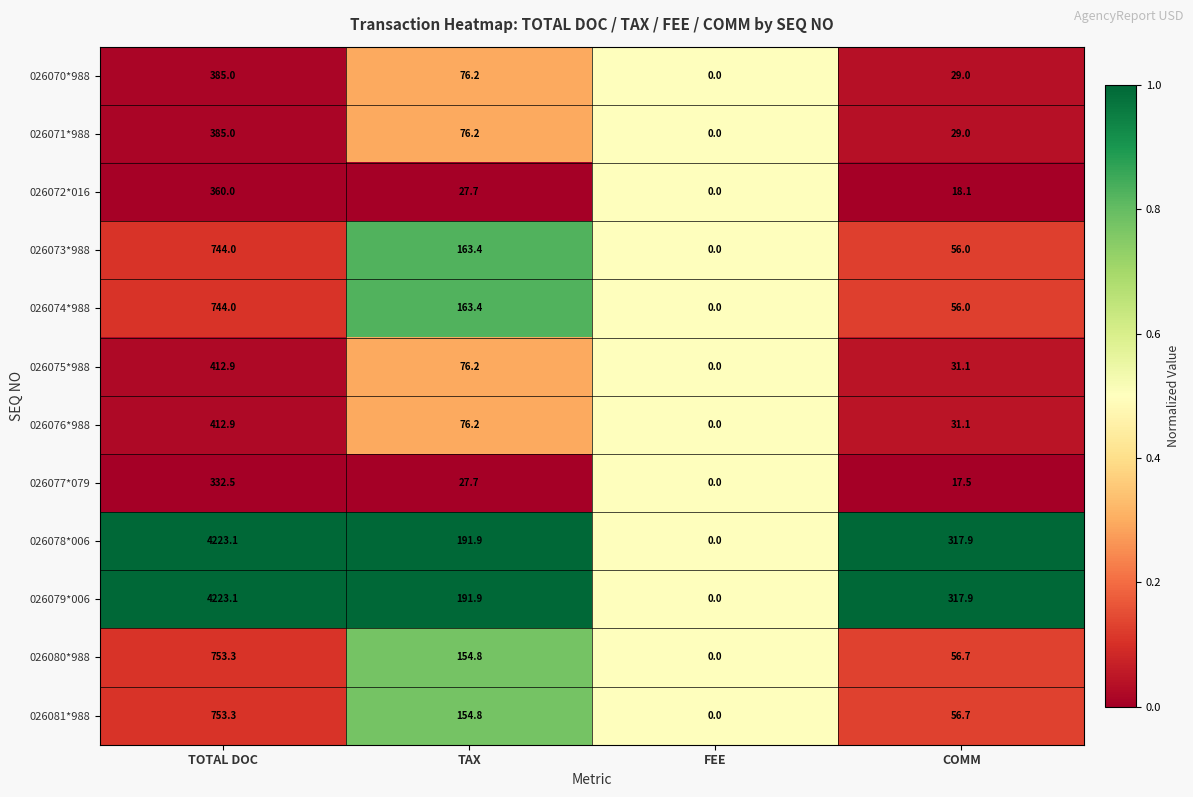

What is the difference between the maximum and minimum values in the 026080*988 series?

753.3